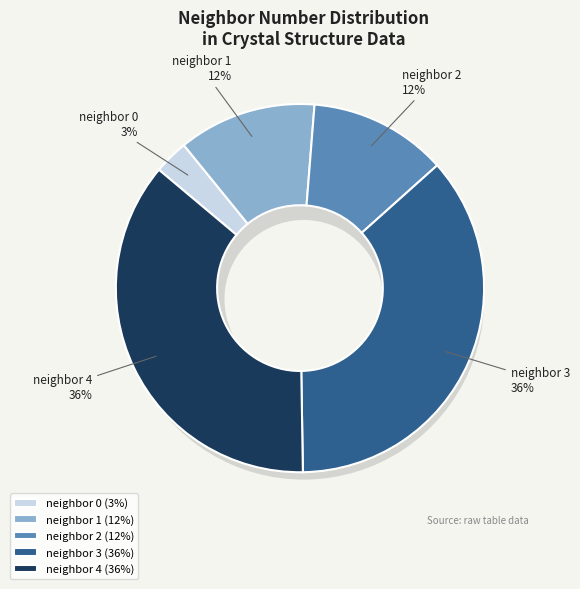

Combined, what portion of the pie is 4 and 1?

48.5%